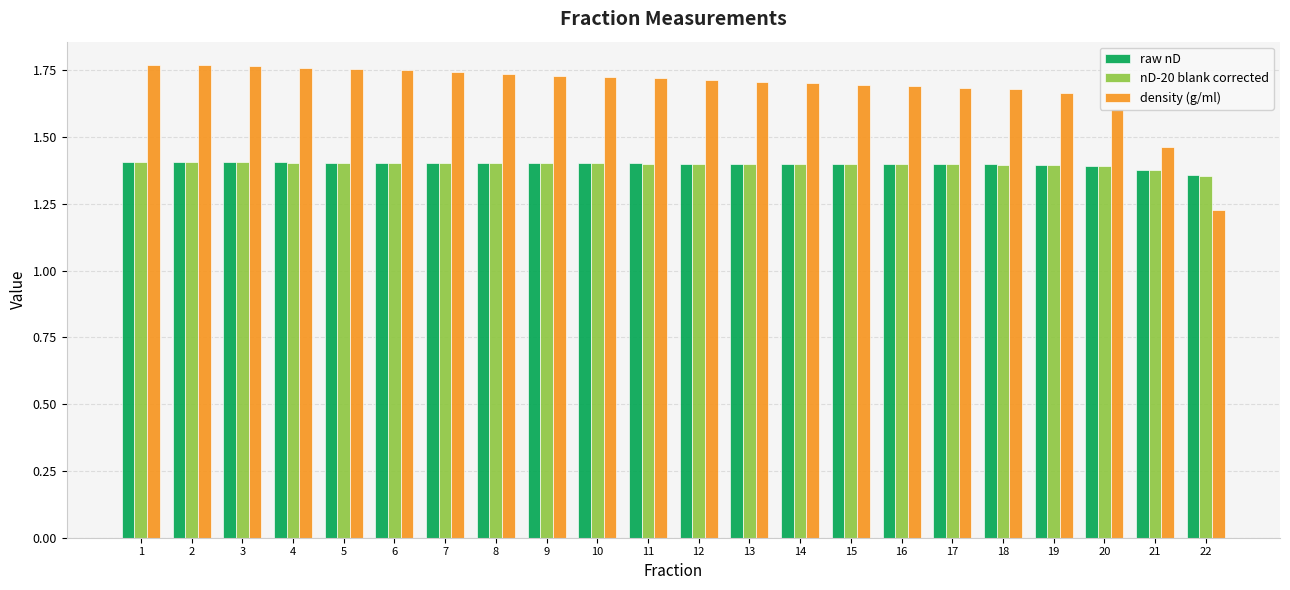

What is the sum of the density (g/ml) values at 16 and 18?

3.4